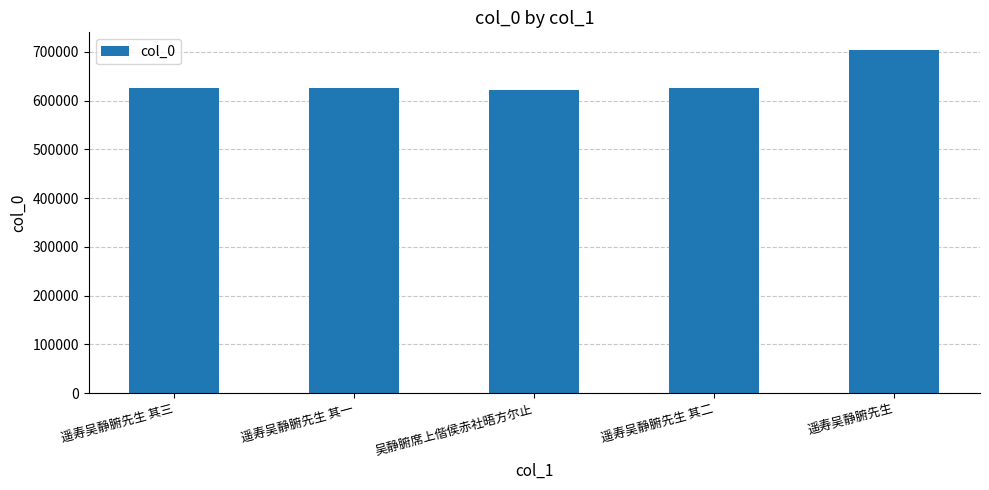

How many values are below 626613?

2